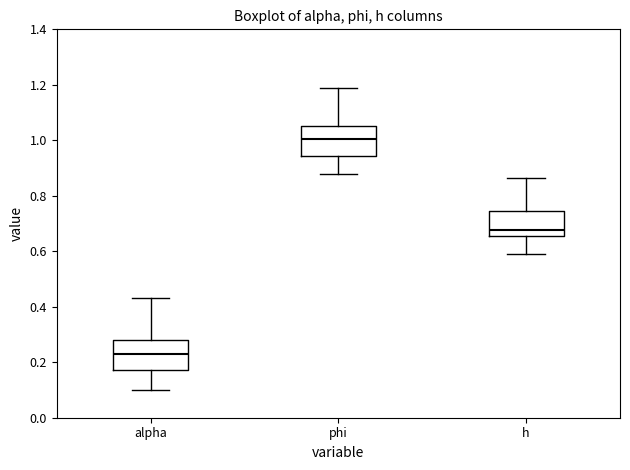

Reading left to right, transcribe this box plot: for each box, give where its median line is, the range the box spans, and where its two whiskers end, as read against the y-axis. The values are not printed on the chart, so give them approximately, as read against the axis.

alpha: median 0.22, box 0.18 to 0.28, whiskers 0.10 to 0.44
phi: median 1.00, box 0.94 to 1.06, whiskers 0.88 to 1.18
h: median 0.68, box 0.66 to 0.74, whiskers 0.60 to 0.86